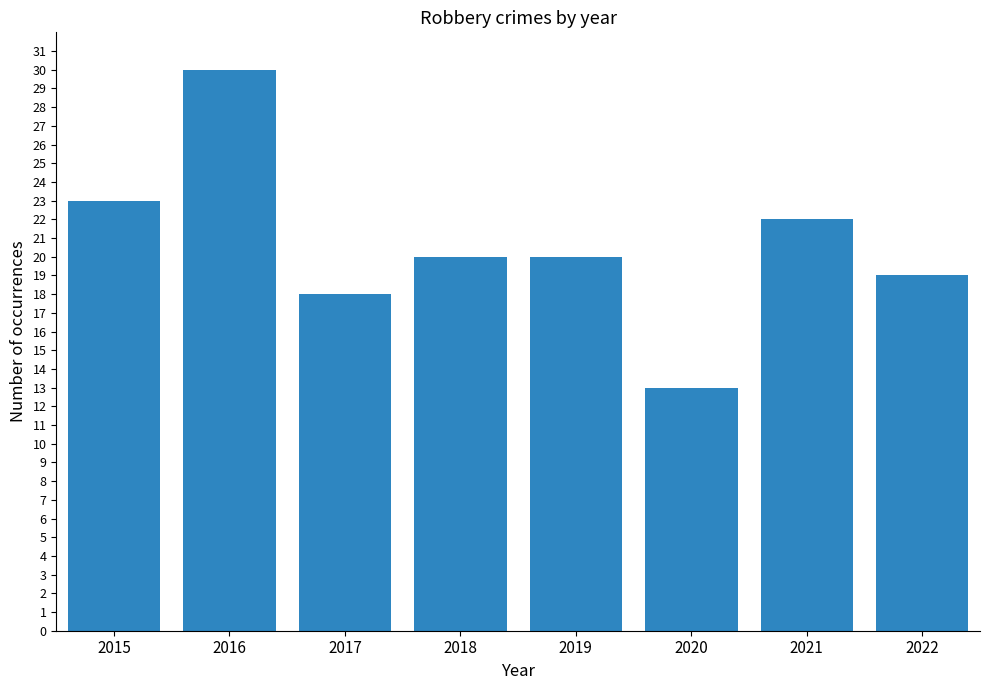

Which category has the lowest value across all series?

2020